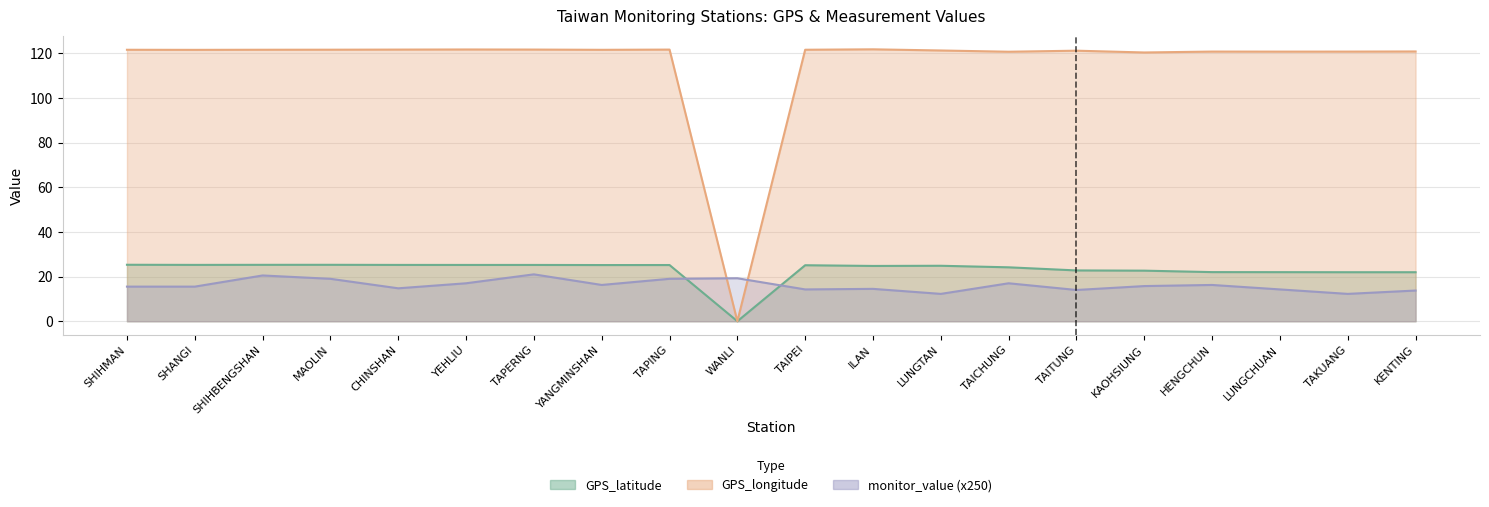

Reading left to right, list all the values displayed in this chart.

GPS_latitude: 25.3	25.2	25.3	25.3	25.2	25.2	25.2	25.2	25.2	0.0	25.1	24.8	24.8	24.1	22.8	22.6	22.0	22.0	21.9	21.9
GPS_longitude: 121.6	121.5	121.6	121.6	121.6	121.7	121.7	121.5	121.6	0.0	121.6	121.8	121.2	120.7	121.2	120.3	120.8	120.7	120.7	120.8
monitor_value: 15.5	15.5	20.5	19.0	14.8	17.0	21.0	16.2	19.0	19.2	14.2	14.5	12.2	17.0	14.0	15.8	16.2	14.2	12.2	13.8